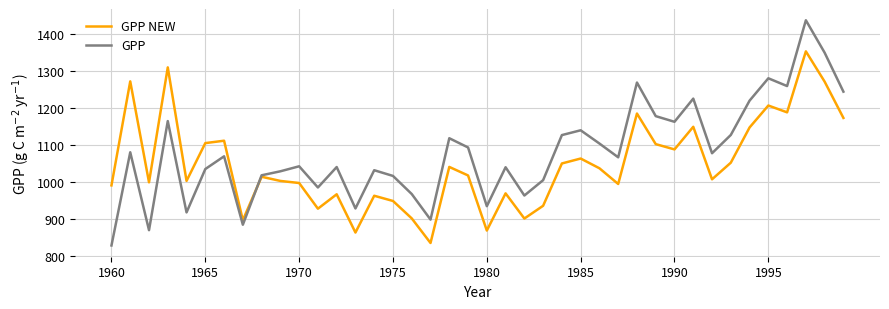

Rank the series by their average value, from highest to lowest.

GPP, GPP NEW